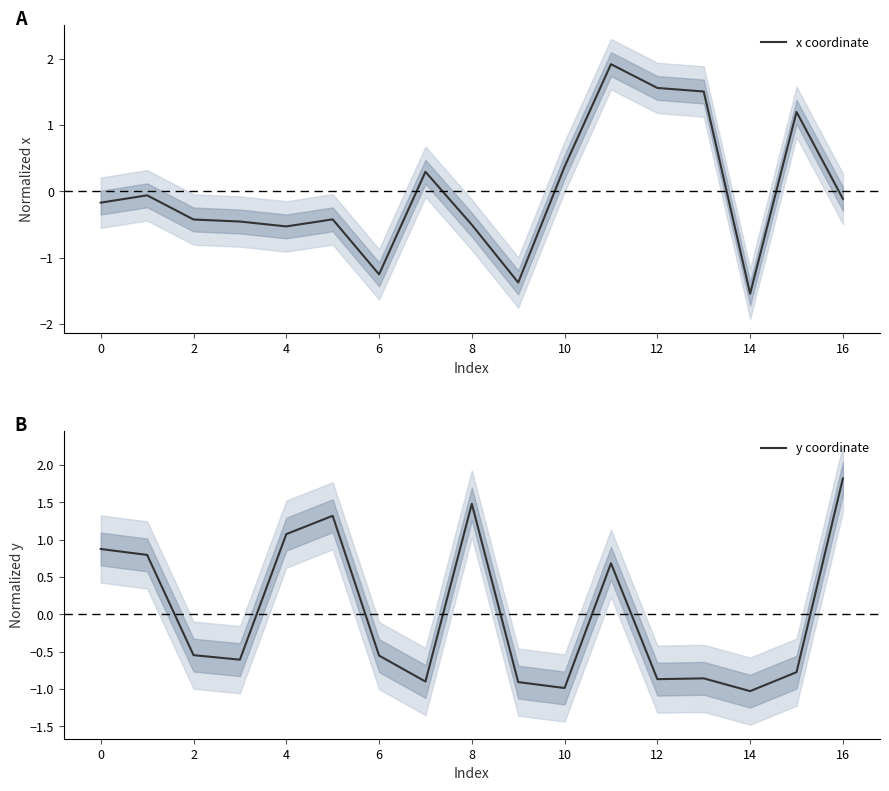

Where is y coordinate nearest to the value 0?

2